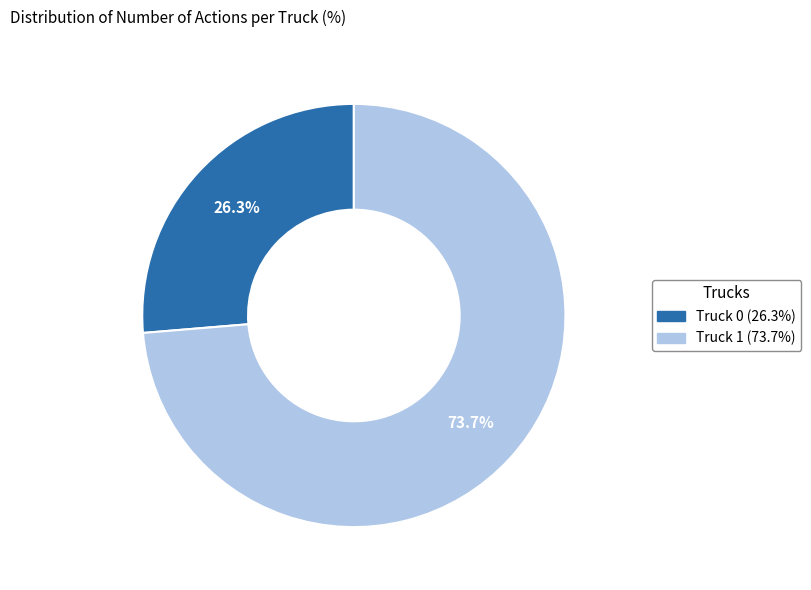

To the nearest percent, what is the average slice percentage?

50%